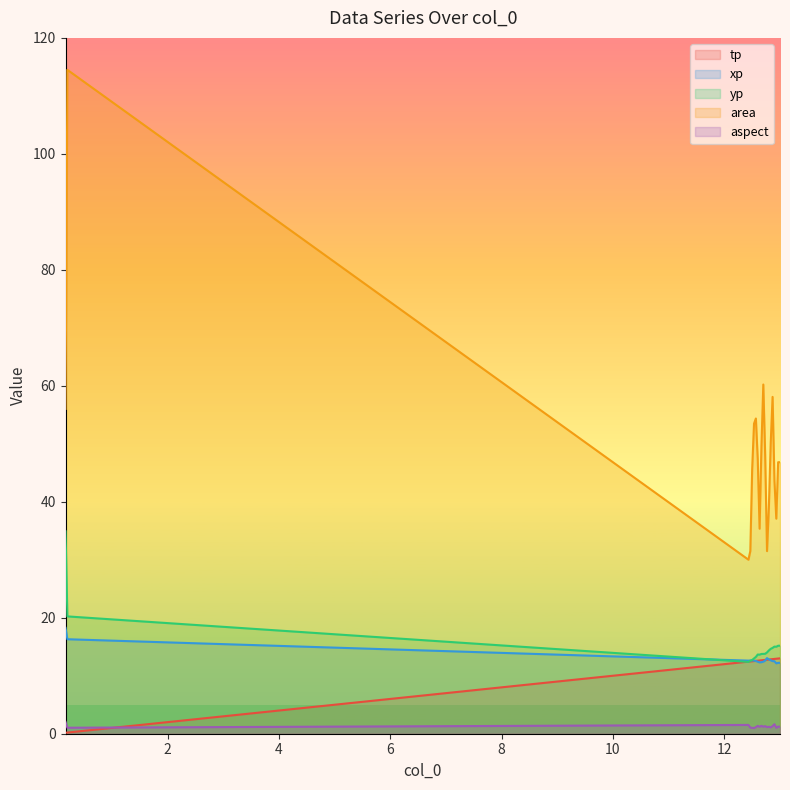

Which series has the largest range (max minus min)?

area